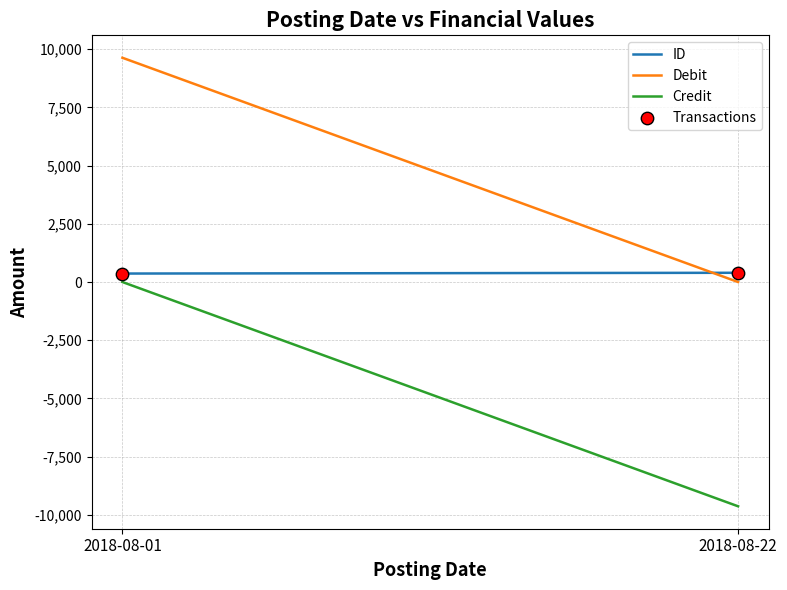

What is the range of Y values (max minus min)?

33